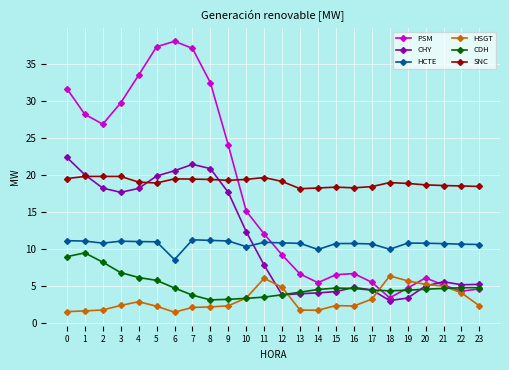

True or false: SNC and CDH cross at least once.

False